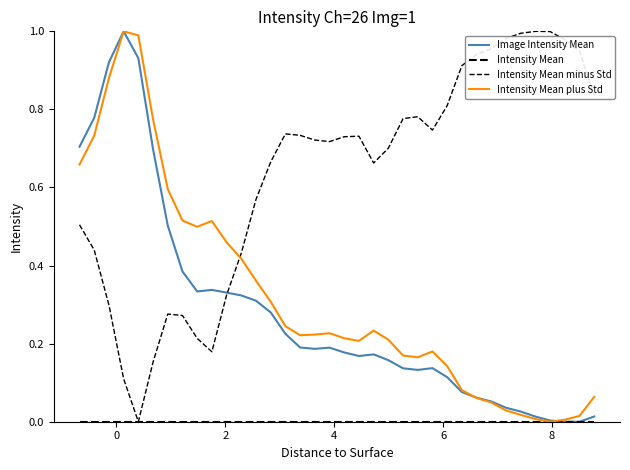

Rank the series by their maximum value, from highest to lowest.

Image Intensity Mean, Intensity Mean minus Std, Intensity Mean plus Std, Intensity Mean